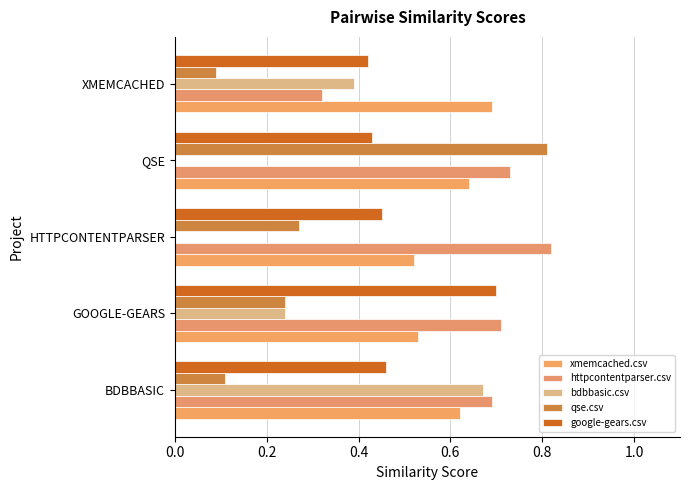

Where is qse.csv nearest to the value 0?

XMEMCACHED